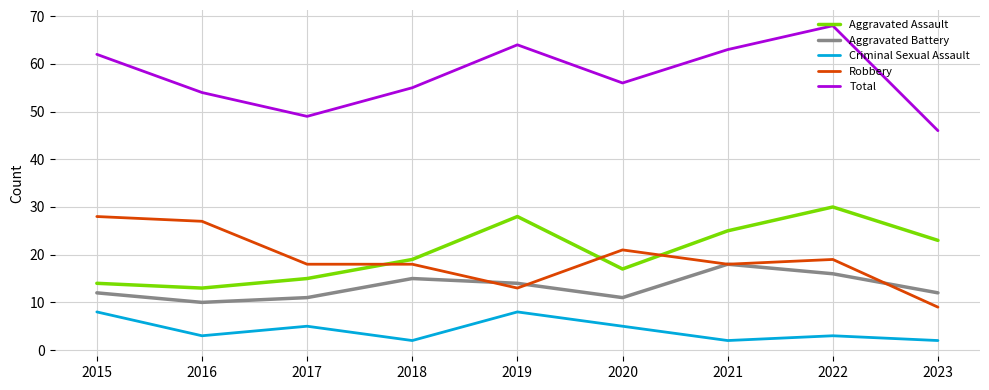

Read the Criminal Sexual Assault value at 2015.

8